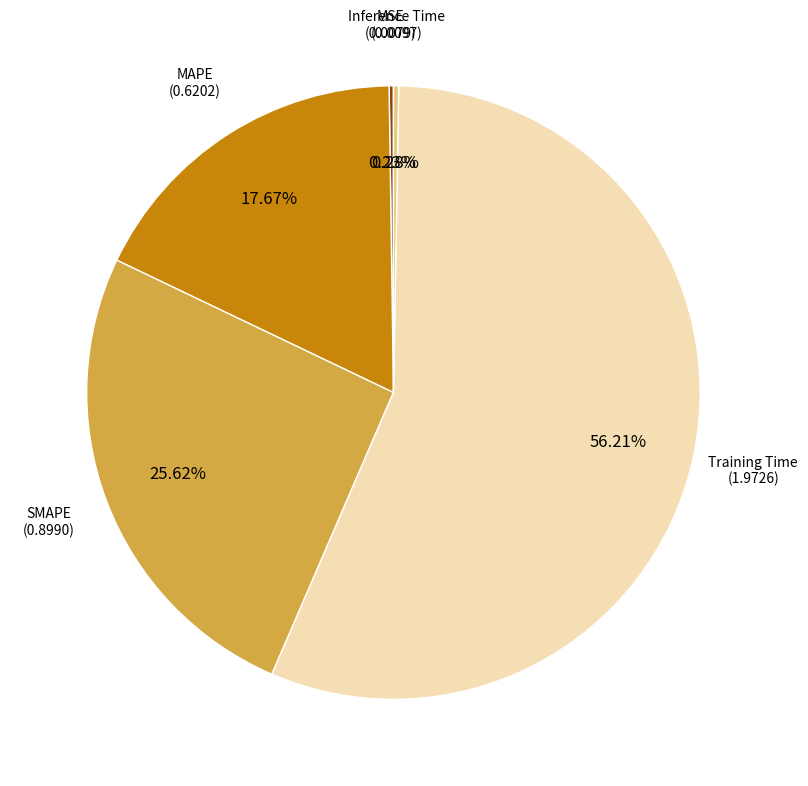

Is there a majority slice in this chart?

Yes